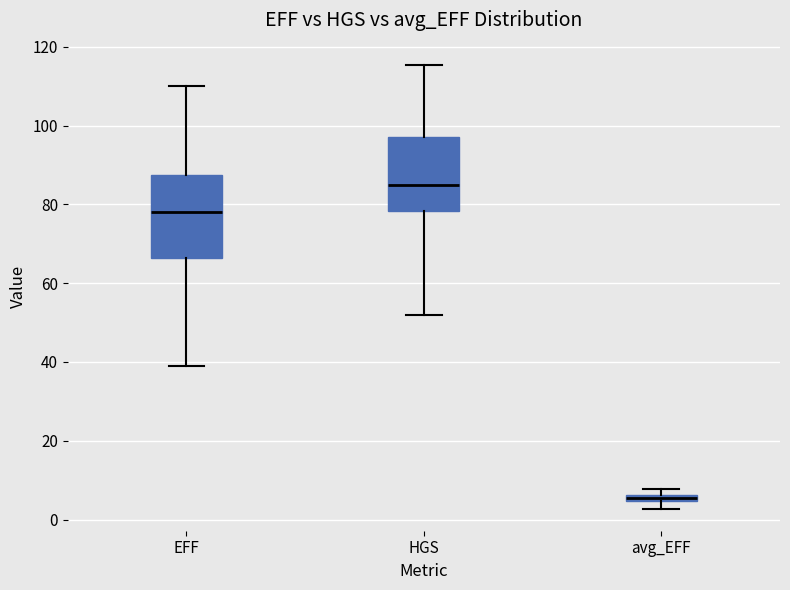

Comparing the boxes themselves (not the whiskers), which one is the tallest?

EFF